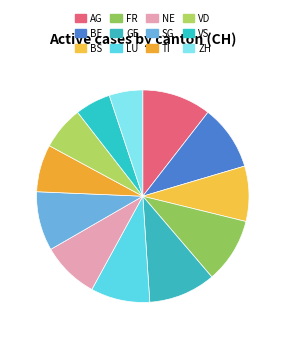

Which category has the smallest portion of the pie?

ZH